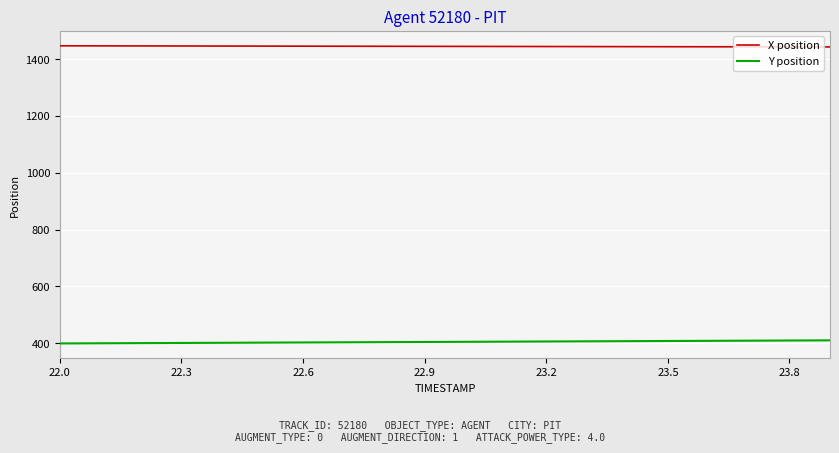

At how many categories does at least one series exceed 1085?

20